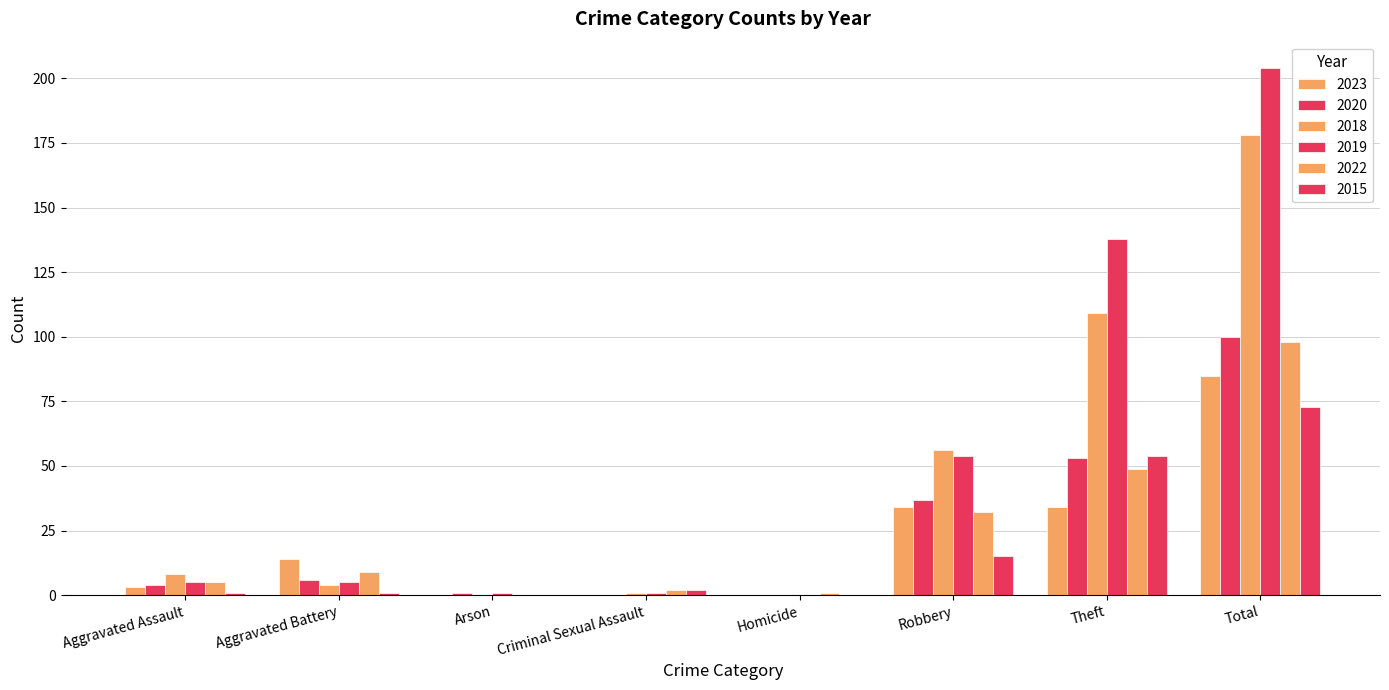

How many data points does each series have?

8